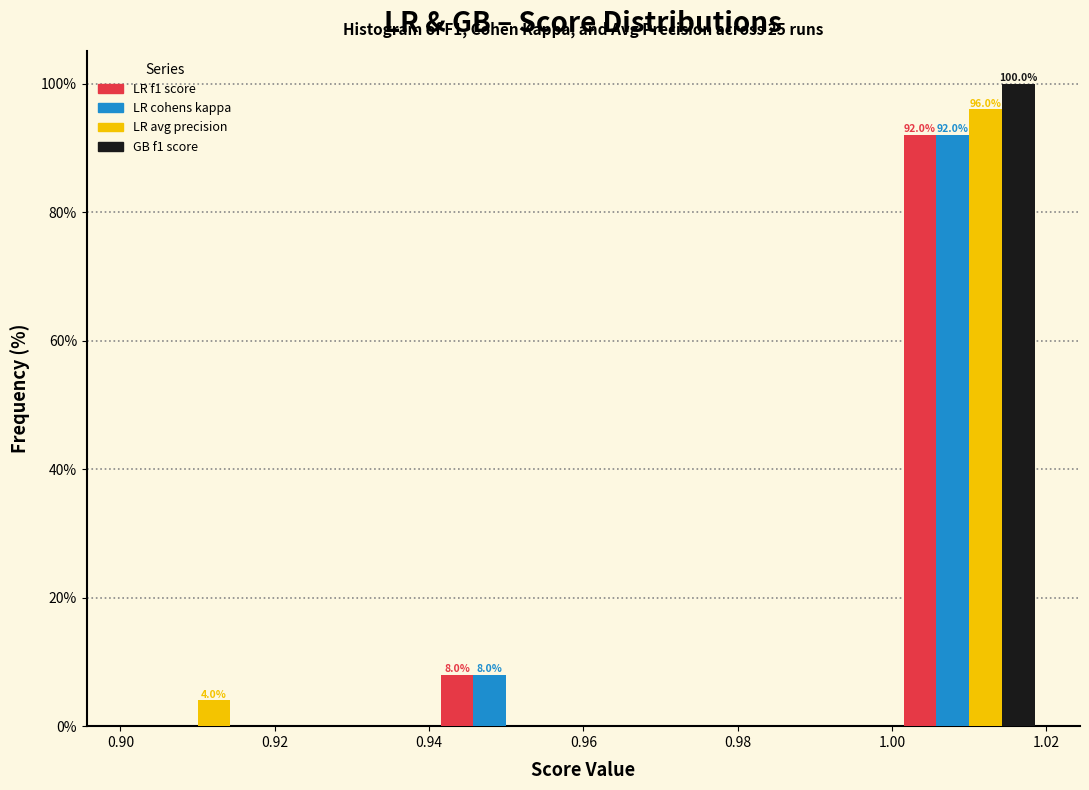

In the LR cohens kappa series, which range on the x-axis has the tallest bar?

1.00 to 1.02